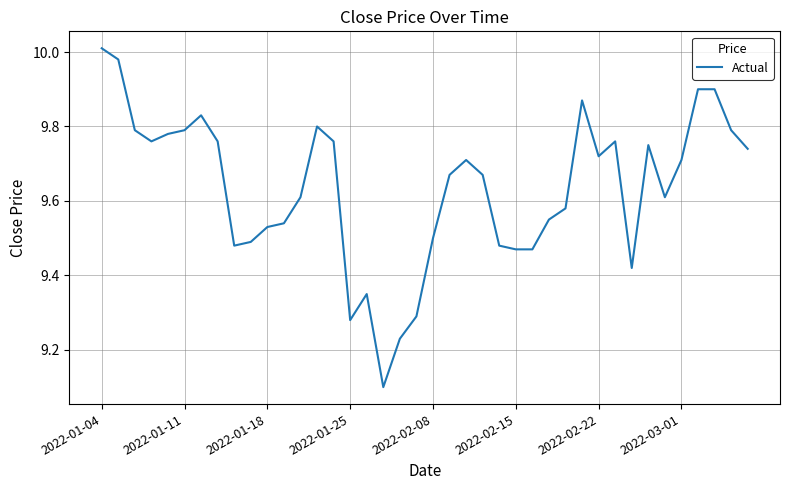

What is the minimum value shown in the chart?

9.1